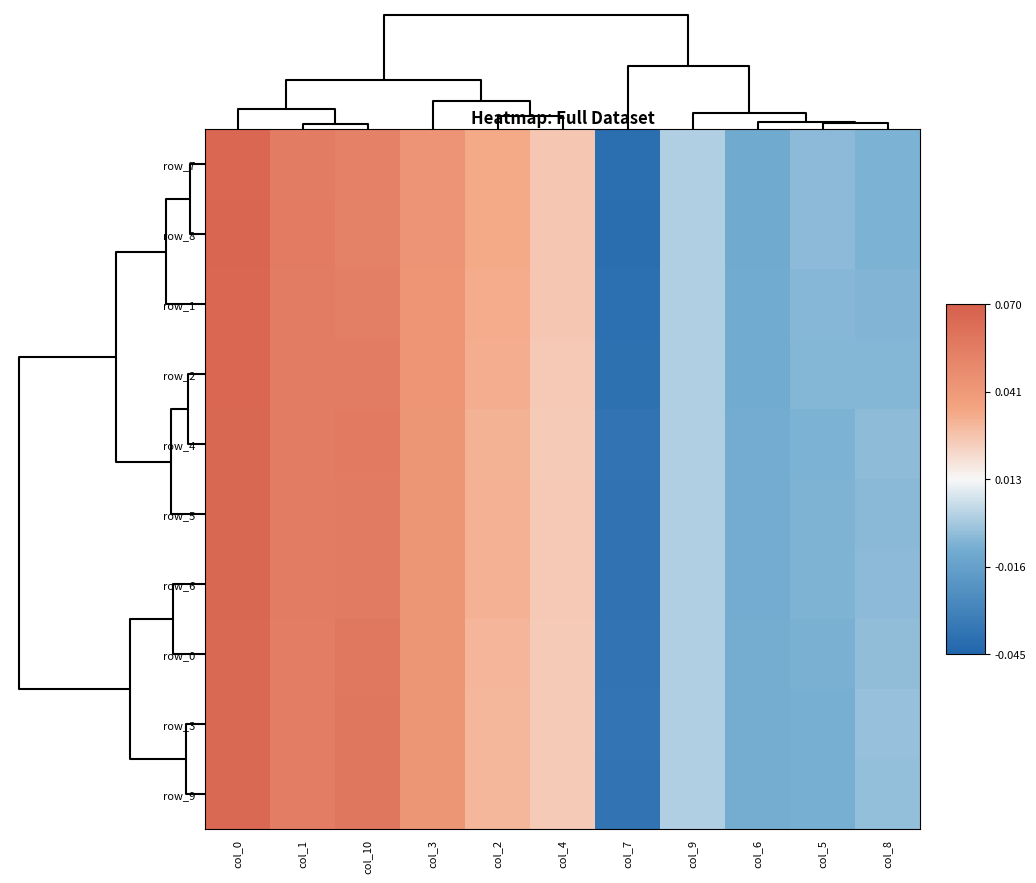

How many values in row_3 are below zero?

4